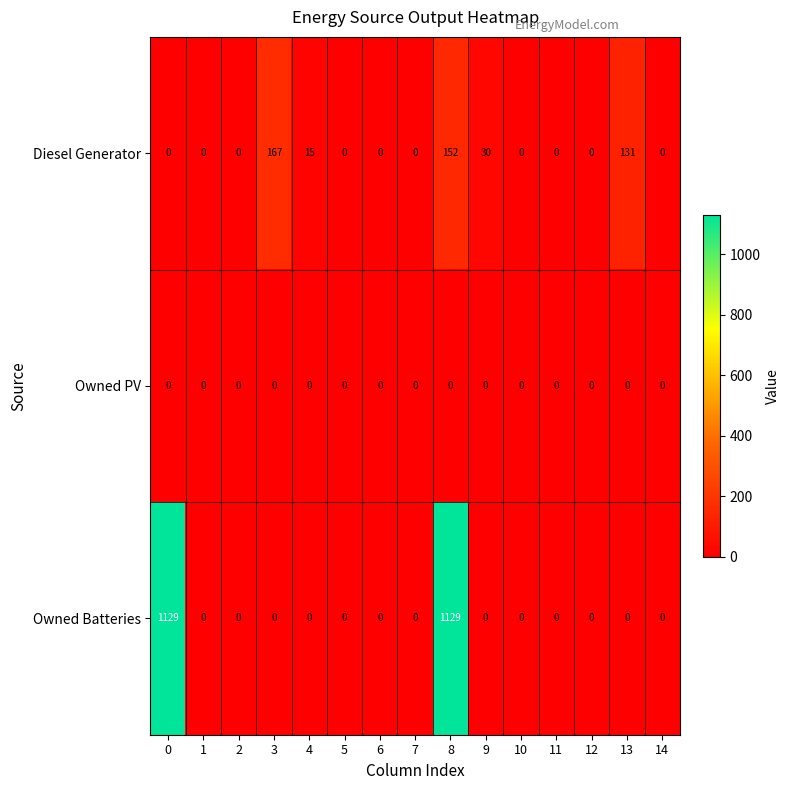

Is it true that Diesel Generator equals 0 at 10?

True